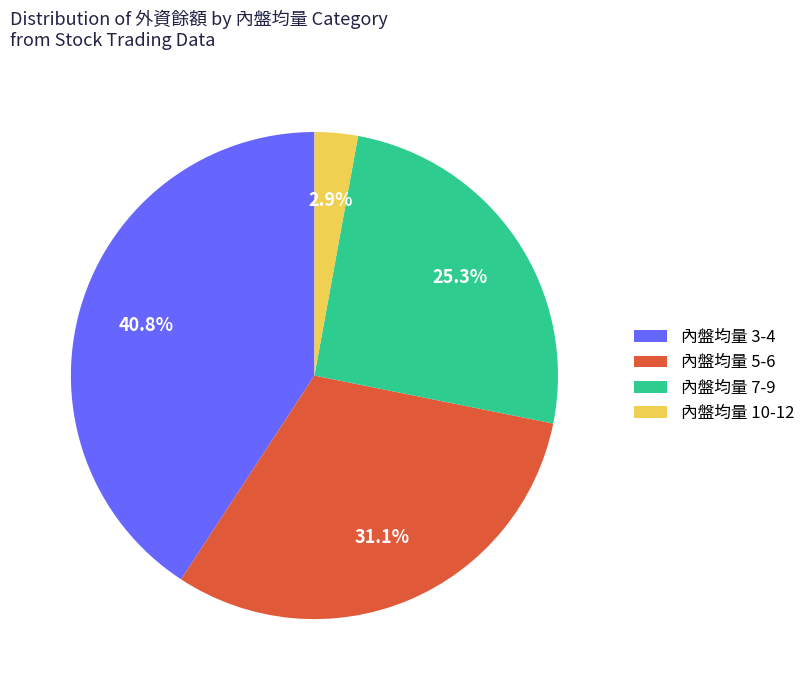

What is the smallest slice in the pie chart?

內盤均量 10-12